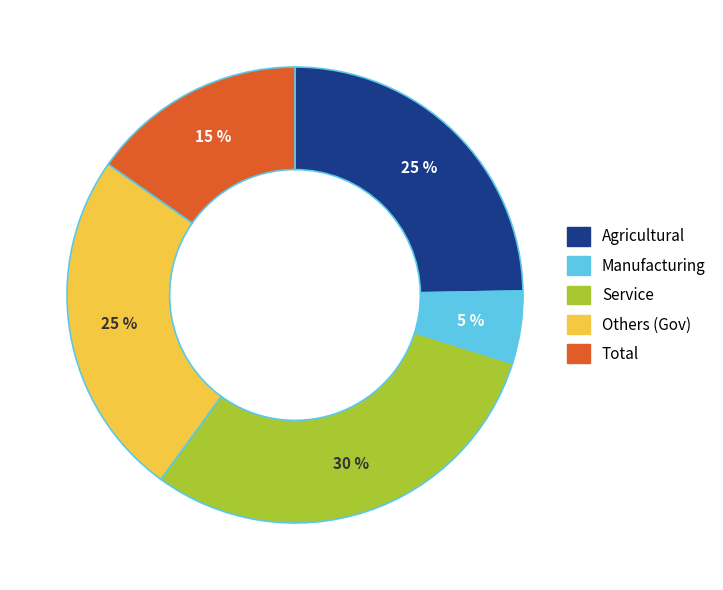

Which slice is the smallest?

Manufacturing